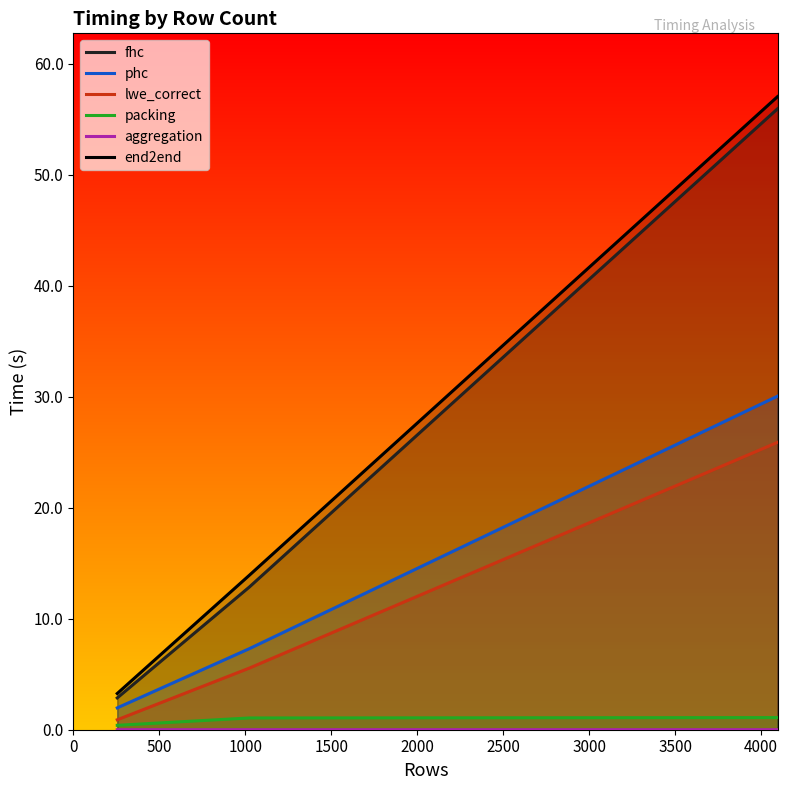

Read the packing value at 0.

0.4